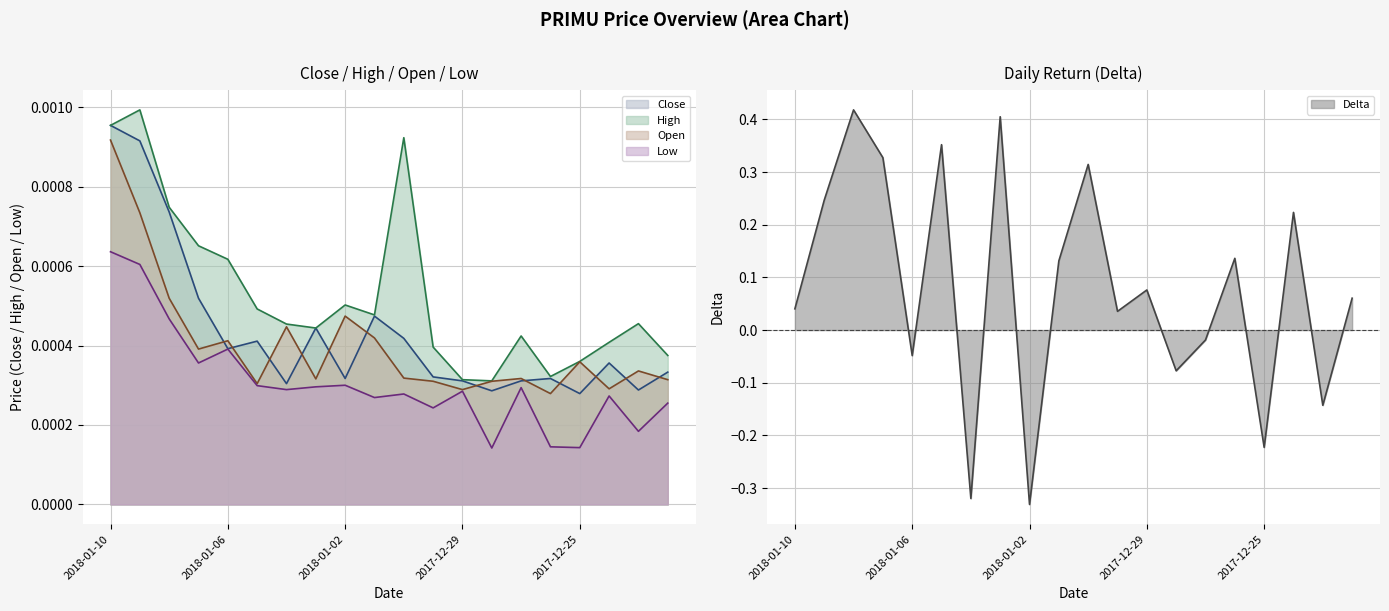

True or false: High and Low cross at least once.

False